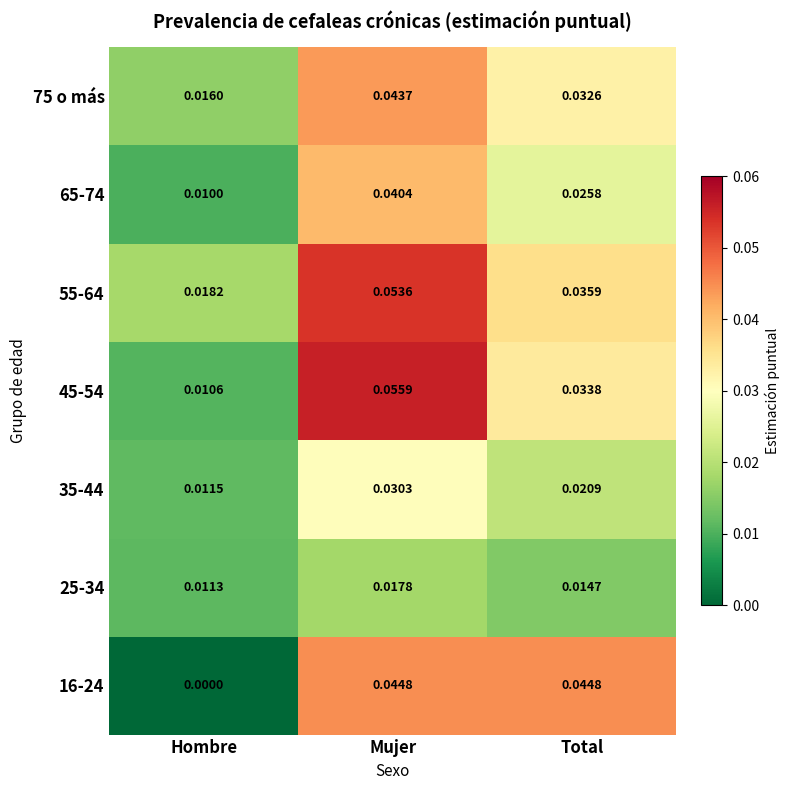

At which label is 65-74 closest to 0?

Hombre